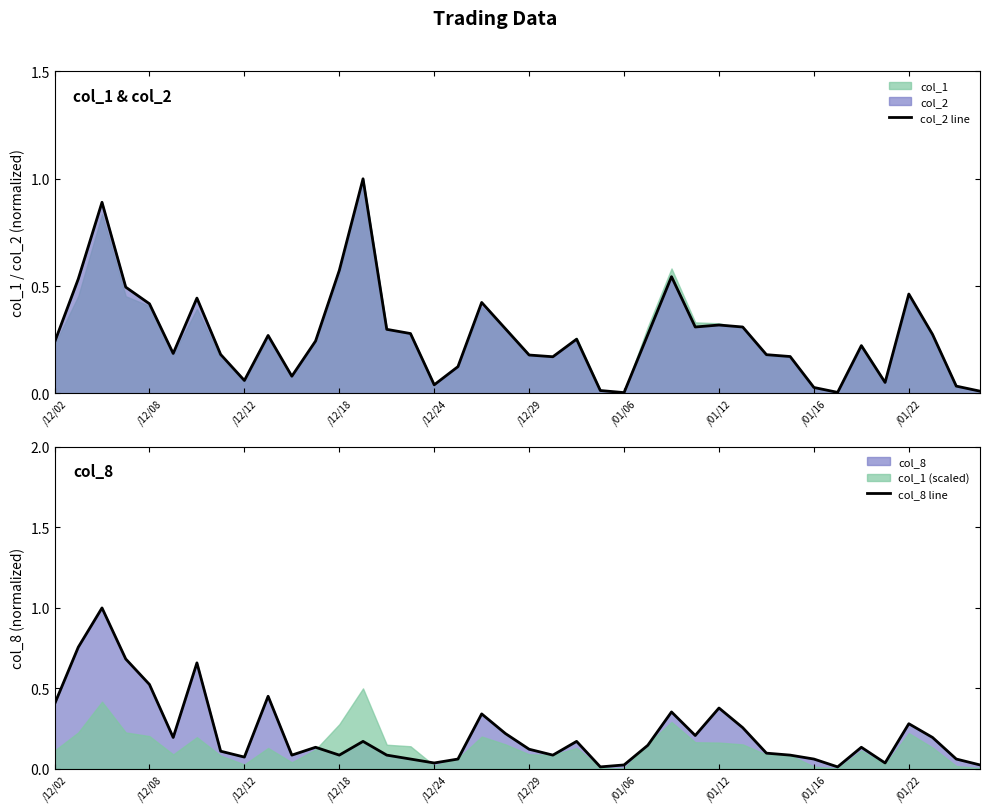

True or false: col_8 line has a value of 0.9 at /12/08.

False